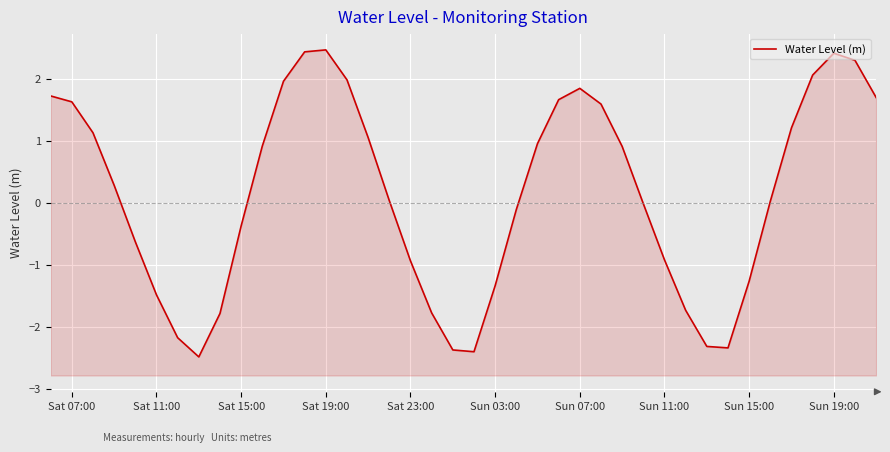

How many values are below zero?

18